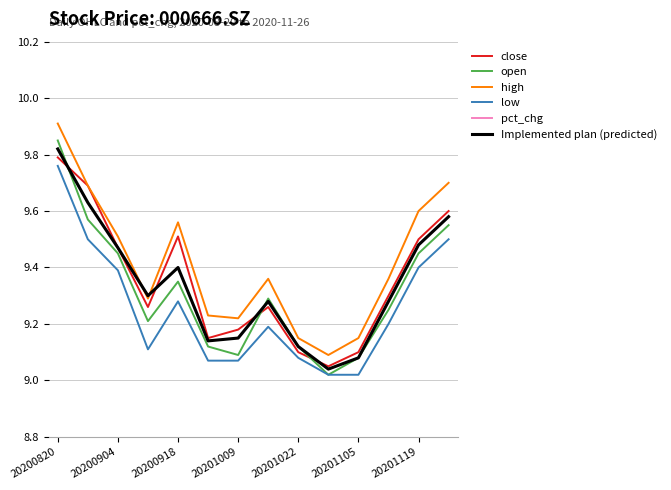

Between 20201105 and 20200820, which is larger?

20200820